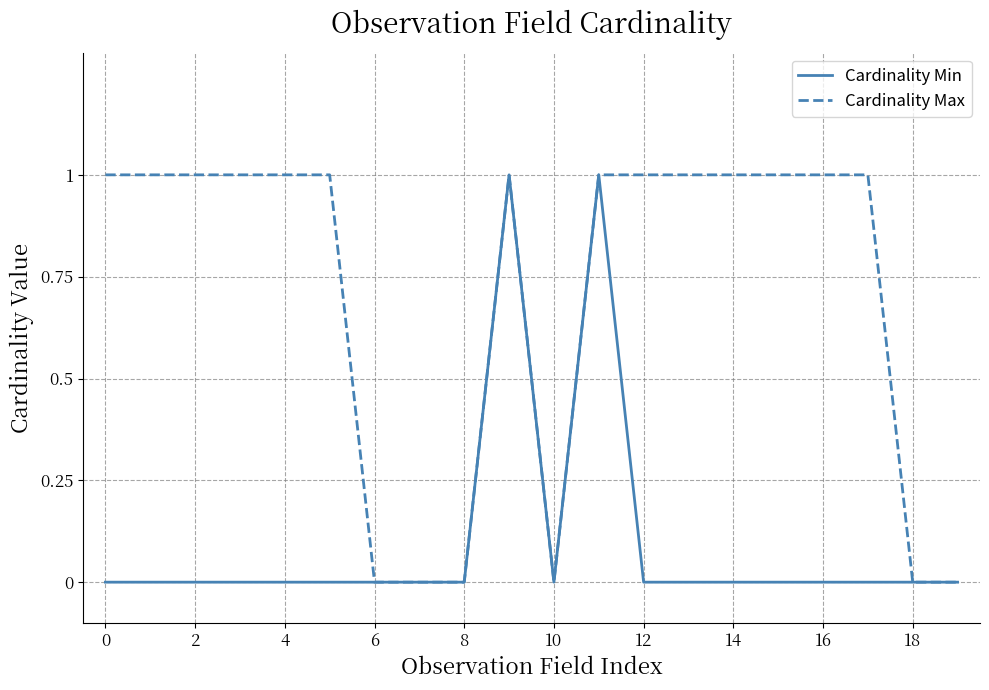

How many categories are shown in the chart?

20